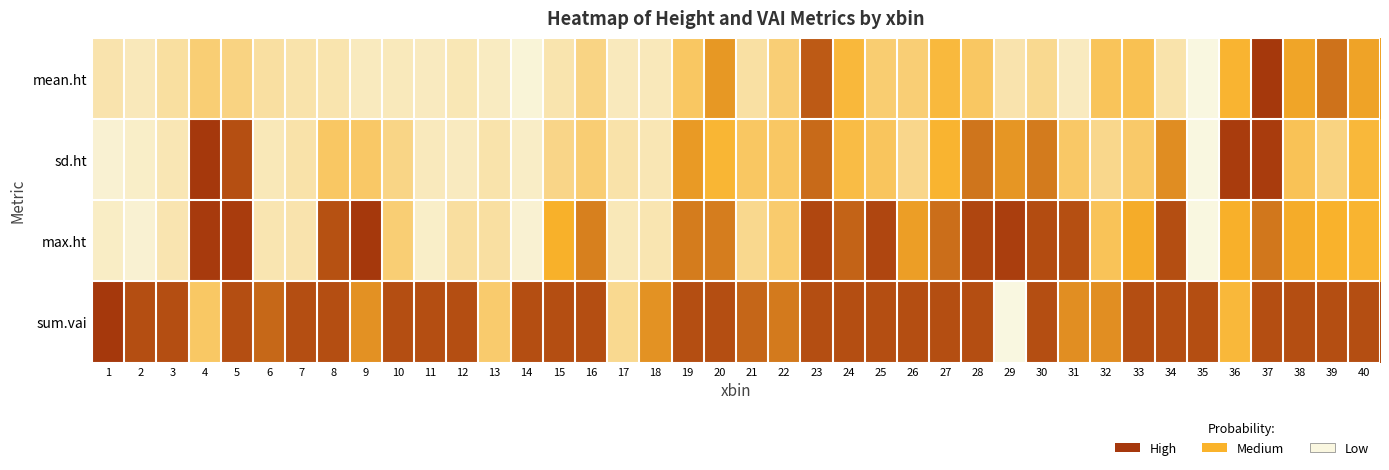

At how many categories does at least one series exceed 0?

40